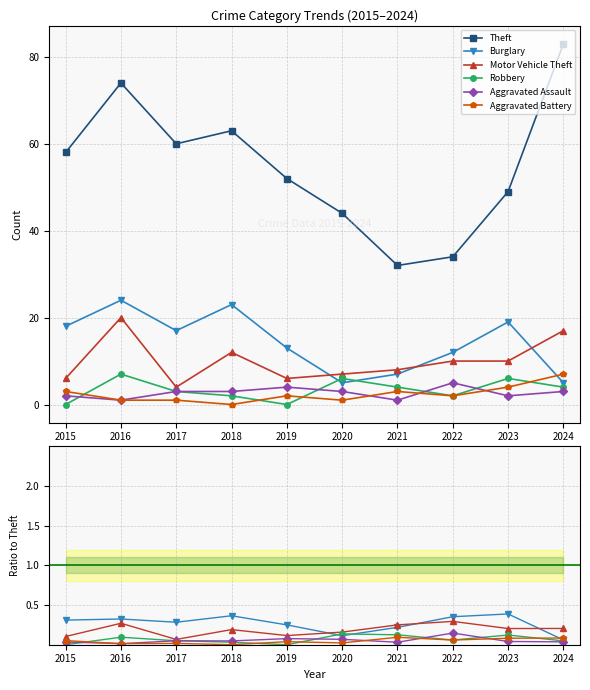

Does the chart display data point markers on the line(s)?

Yes